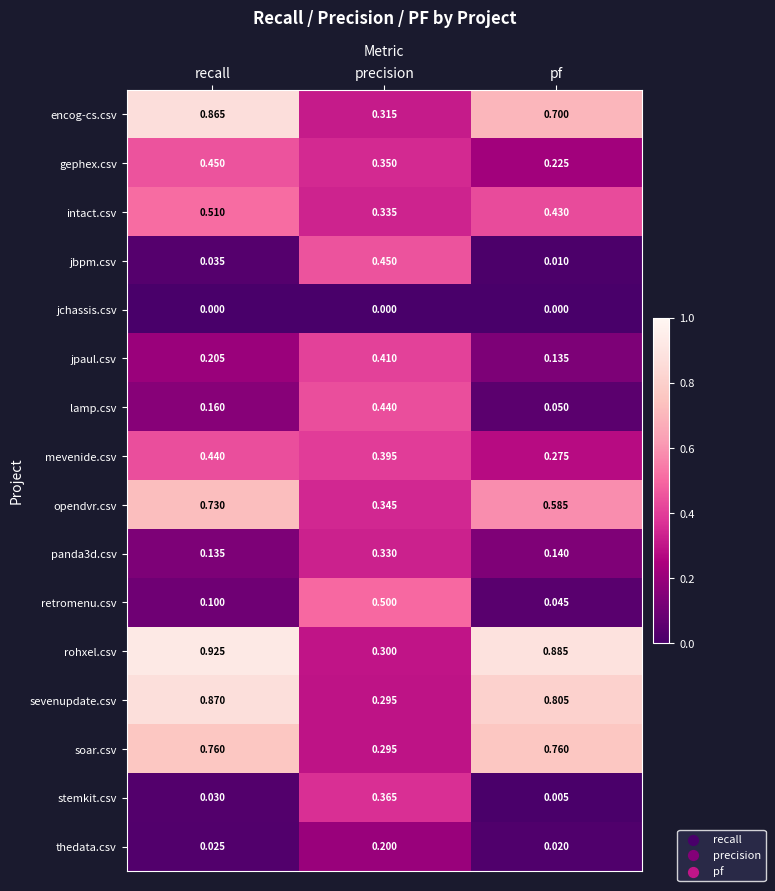

List the labels in order of gephex.csv value, largest first.

recall, precision, pf